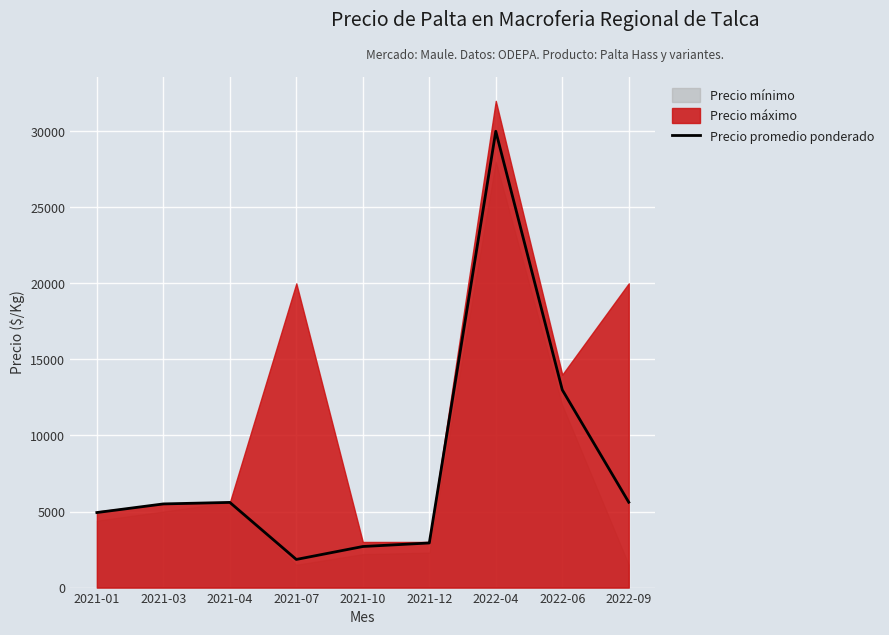

Rank the categories by value from highest to lowest.

2022-04, 2022-06, 2022-09, 2021-04, 2021-03, 2021-01, 2021-12, 2021-10, 2021-07